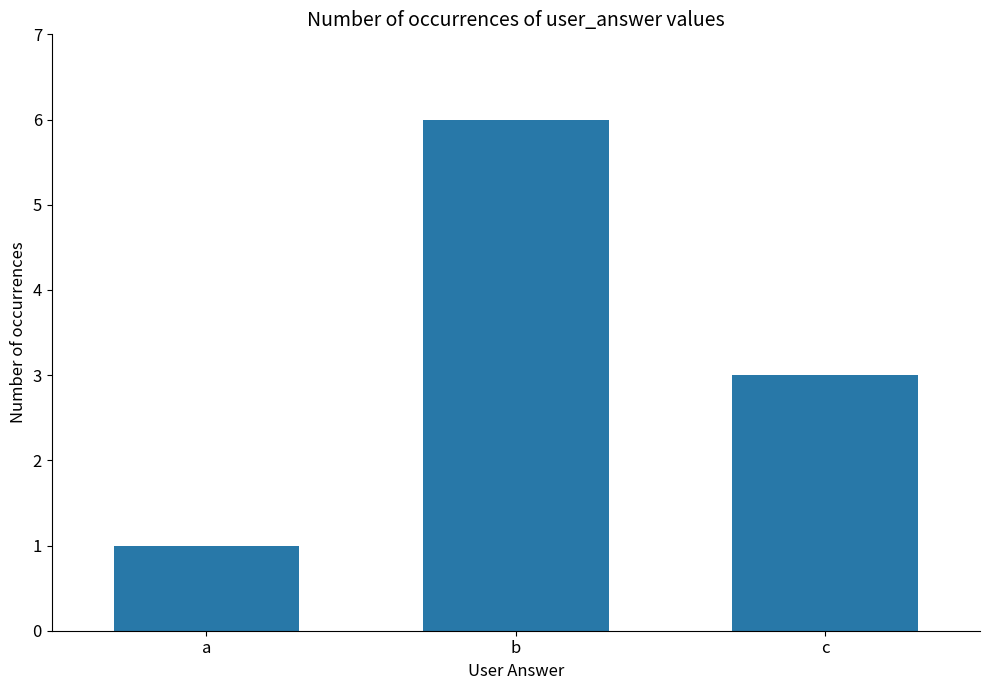

Reading right to left, extract all data points from this chart.

c=3	b=6	a=1